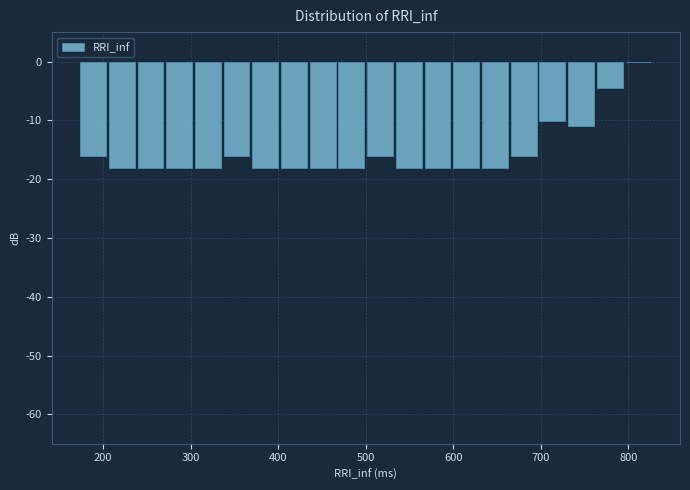

Read against the x-axis, roughly where is the centre of the tallest bar?

810